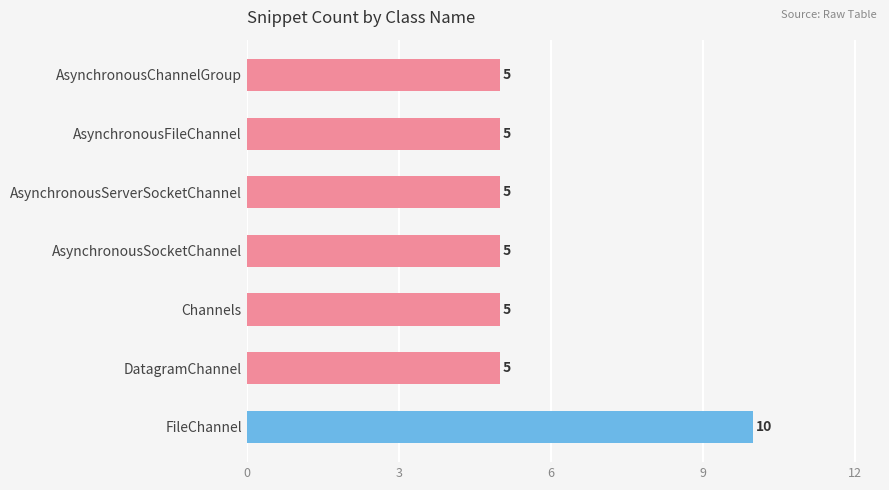

Count the values in the range 5 to 6.

6